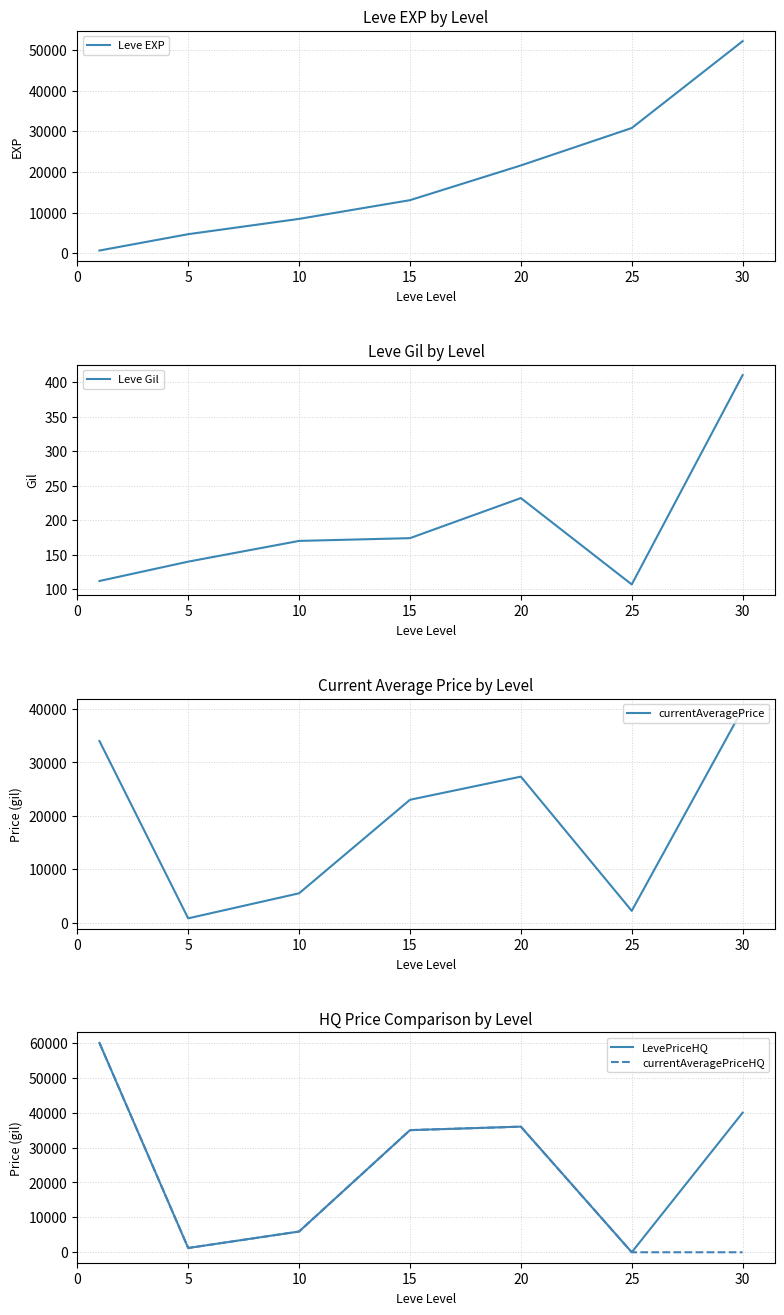

Which series has the largest range (max minus min)?

LevePriceHQ